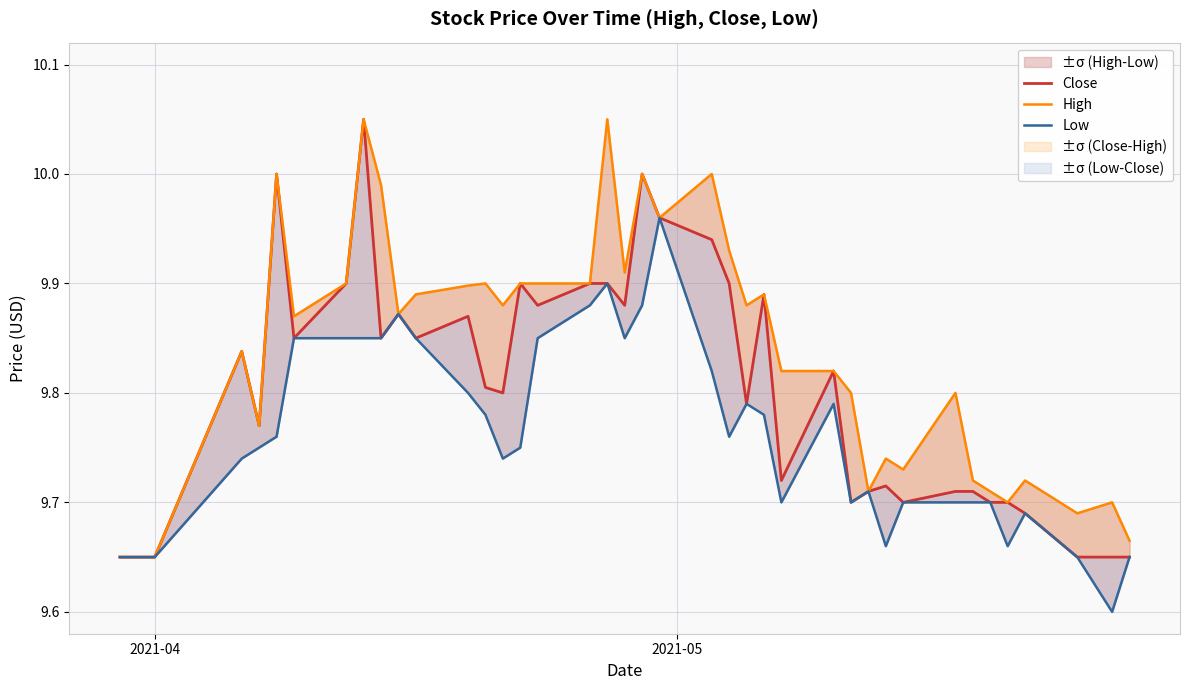

True or false: High has a value of 4.7 at 36.

False